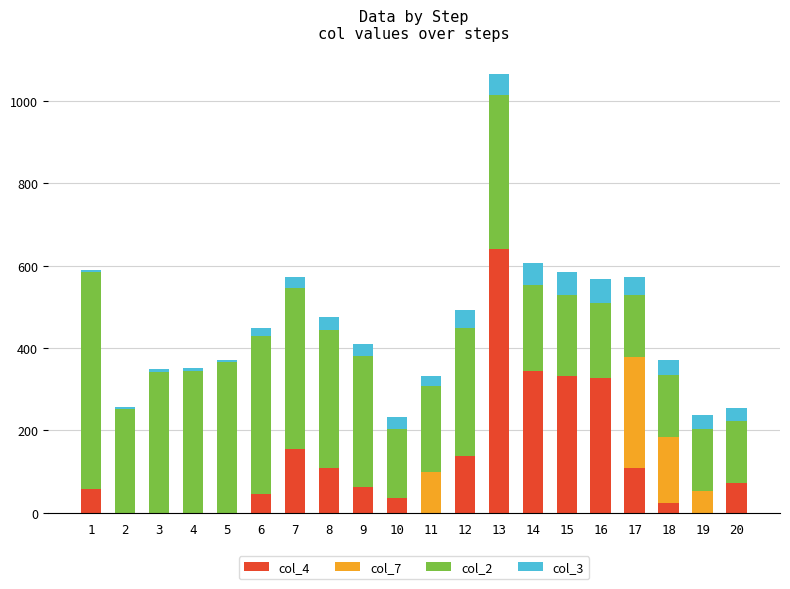

What is the total value across all series at 9?

410.2